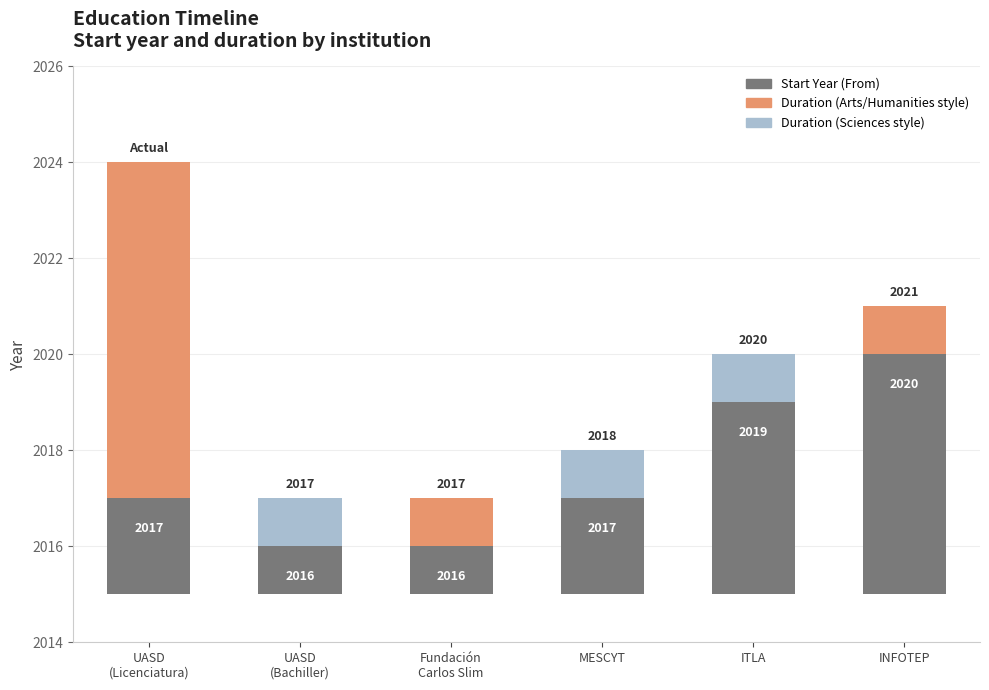

Which has a higher value, MESCYT or INFOTEP?

INFOTEP